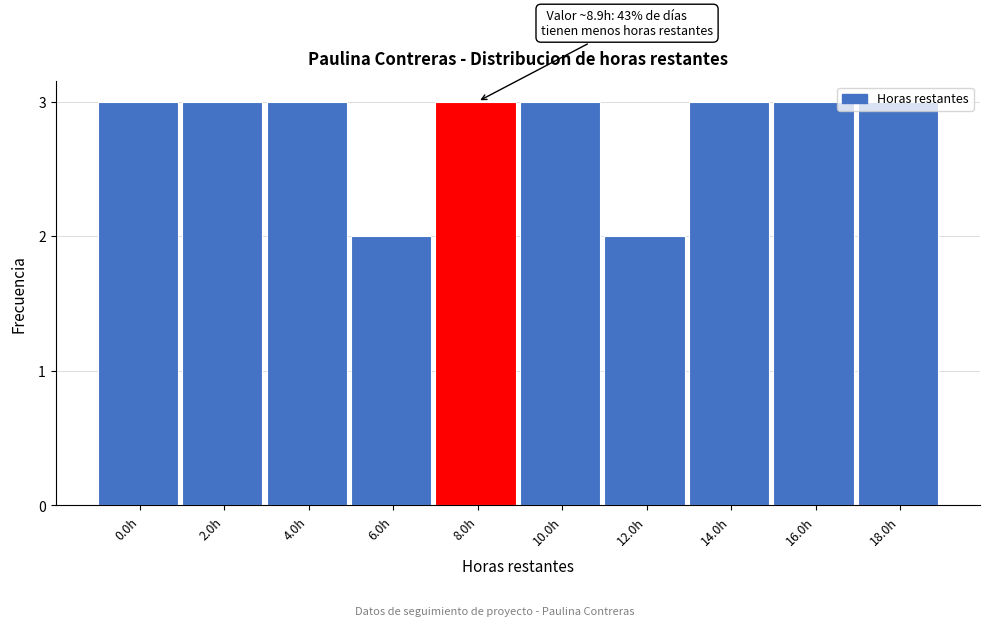

Is it true that the value at 14.0h is 4?

False